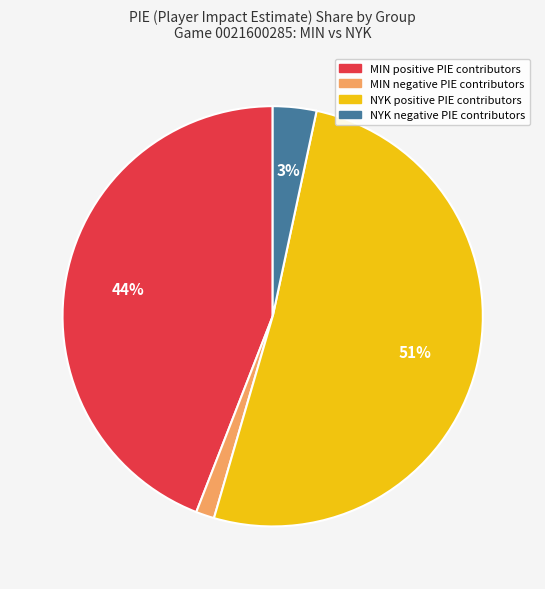

To the nearest percent, what is the average slice percentage?

25%